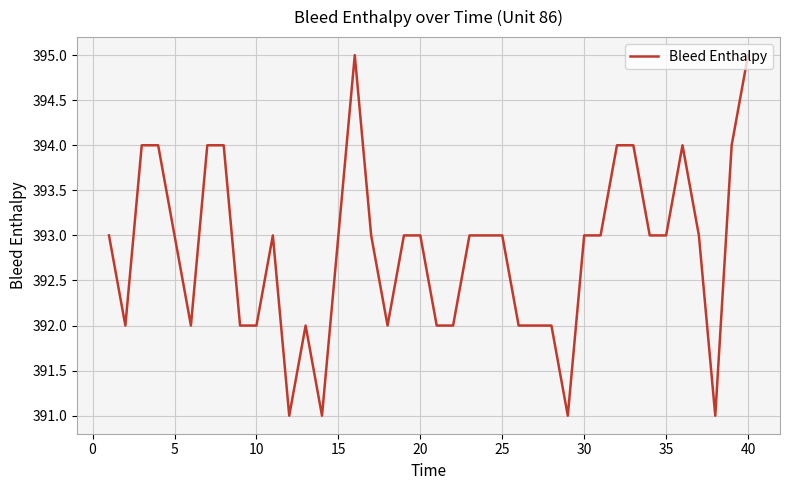

What is the maximum value shown in the chart?

395